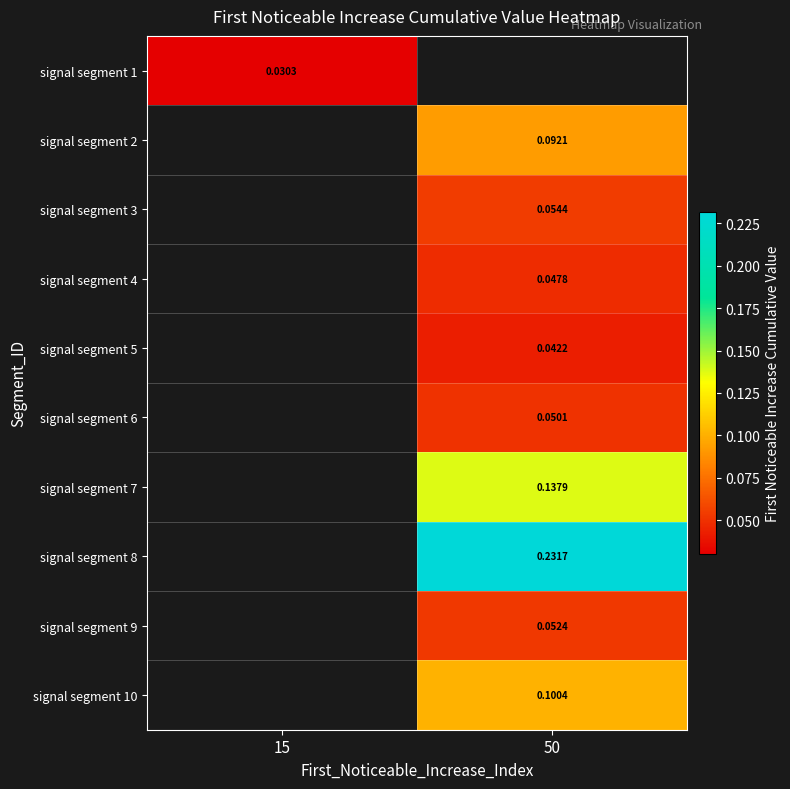

The signal segment 1 series shows 0.0 at 15. True or false?

True